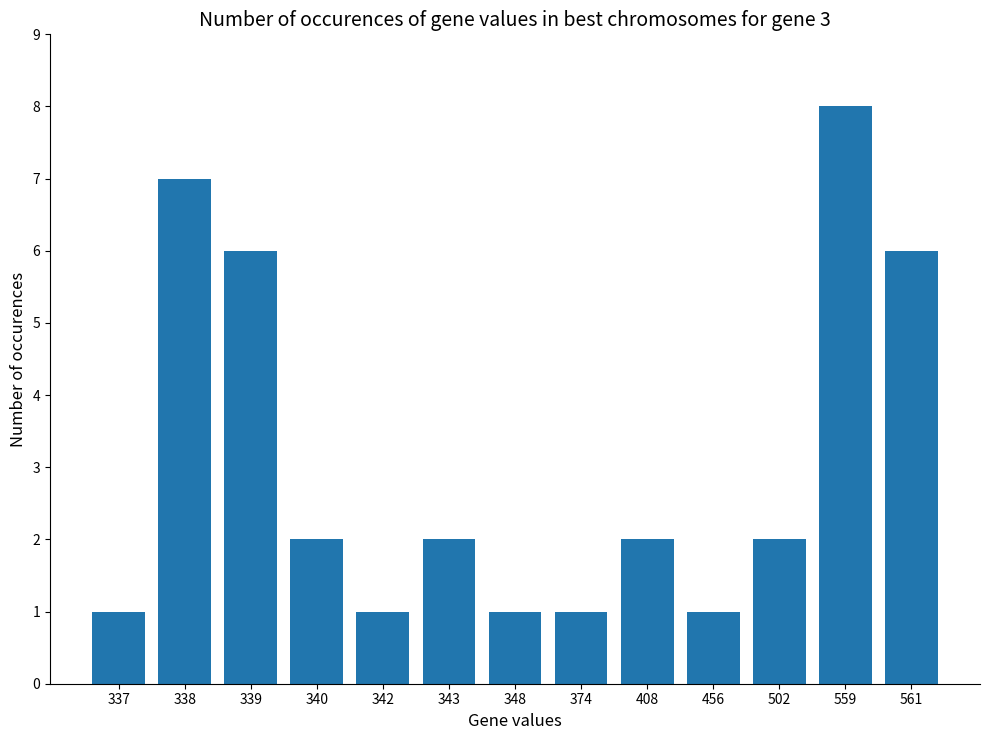

The value at 456 is 1. True or false?

True